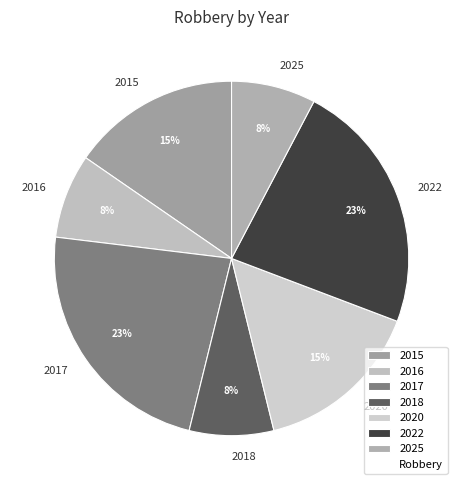

How many segments does this pie chart have?

7